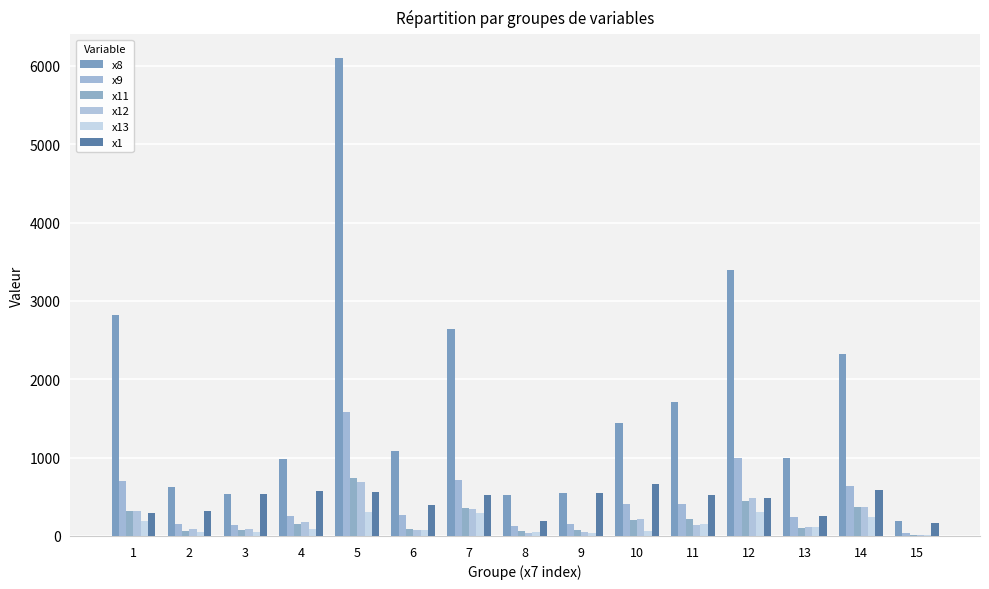

The value of x9 at 14 is 634. True or false?

True